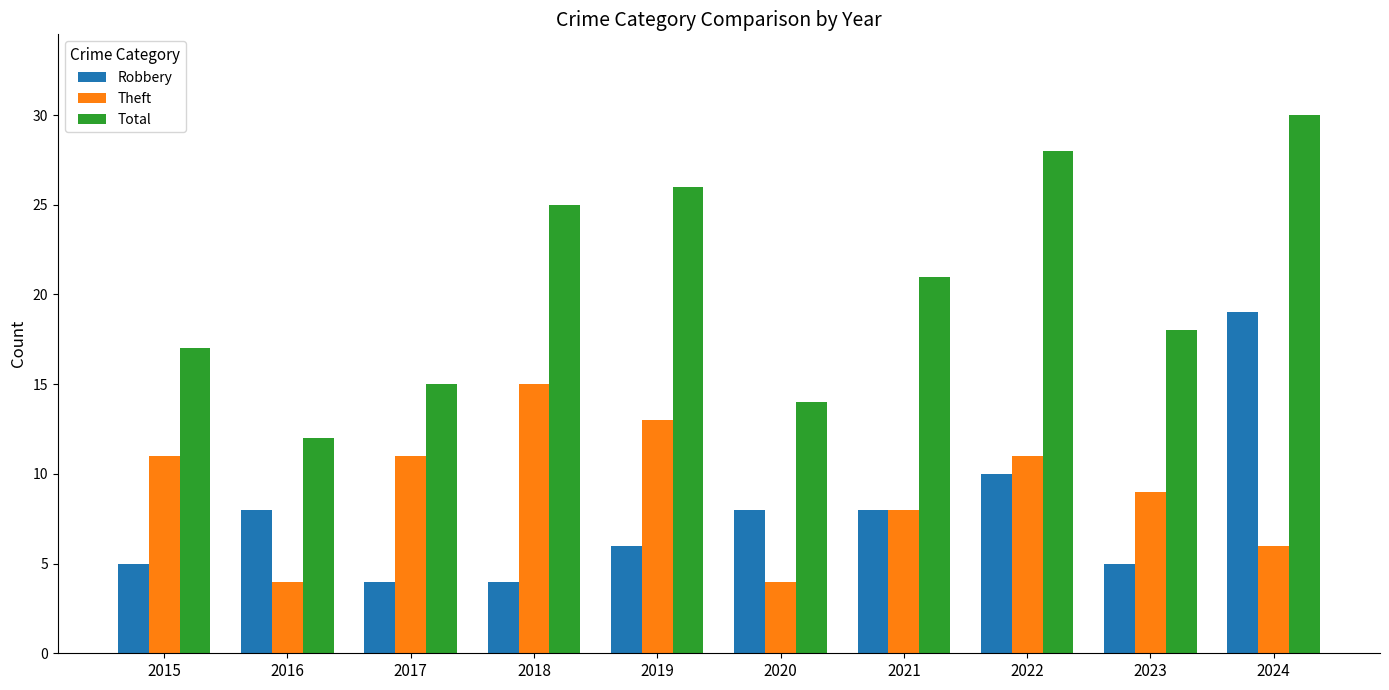

What is the highest value of the Theft series?

15